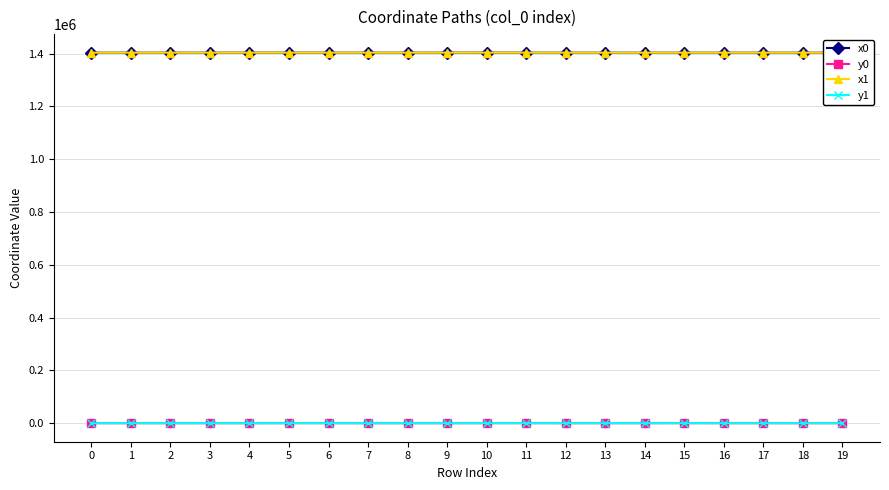

How many times do x1 and x0 cross each other?

8